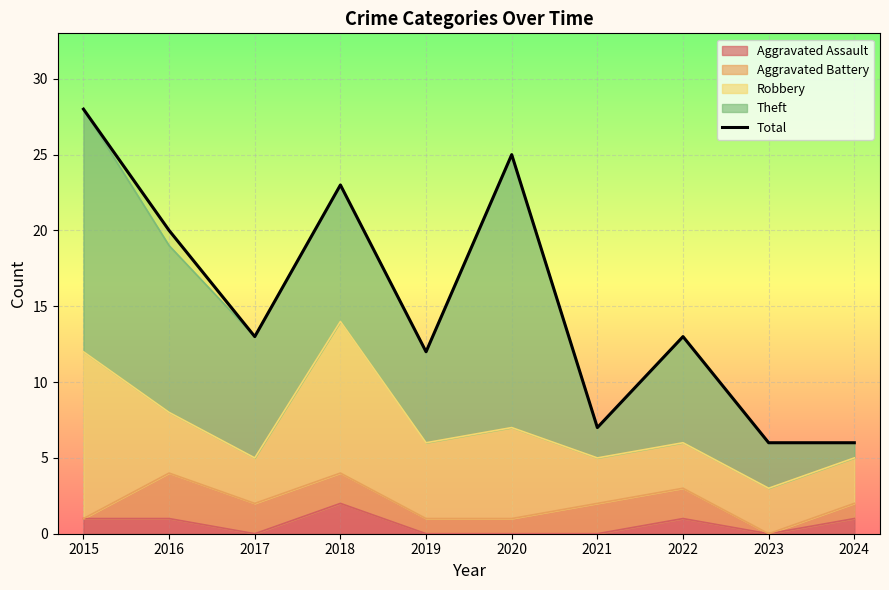

How many values exceed 13?

4